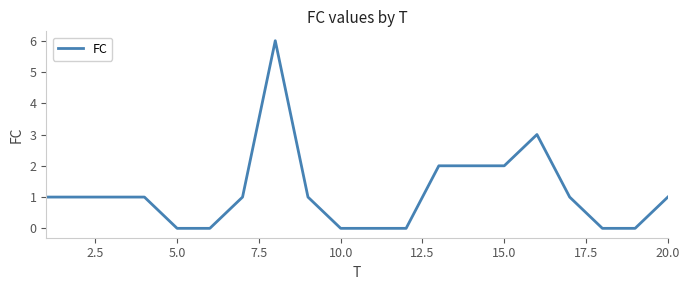

How many values are between 0 and 2?

18